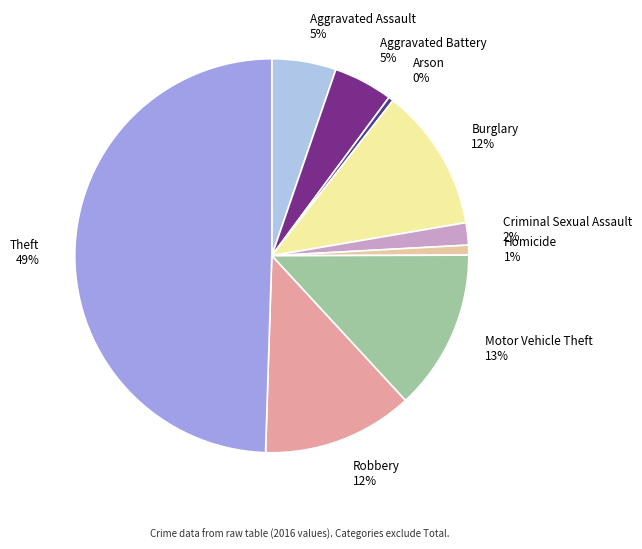

Is it true that Homicide 1% is 11% of the pie?

False